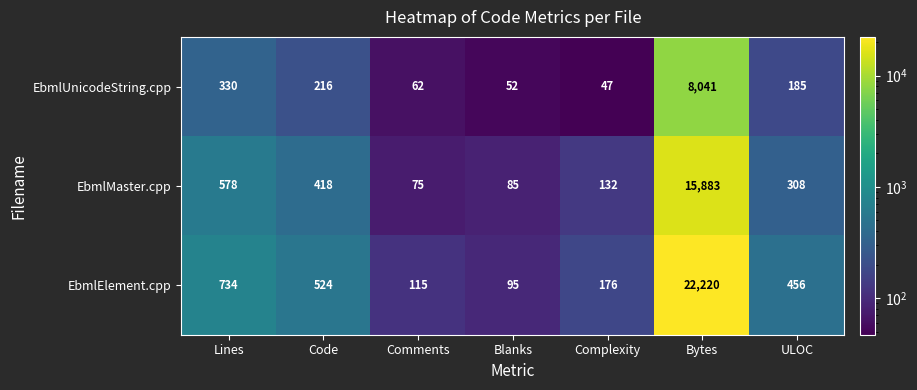

List the series in order of their peak value, lowest first.

EbmlUnicodeString.cpp, EbmlMaster.cpp, EbmlElement.cpp